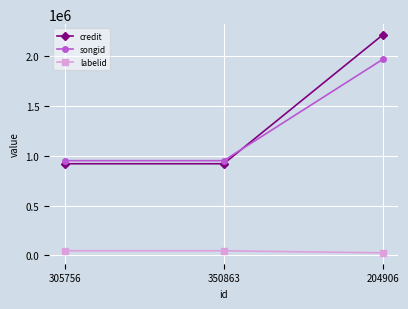

The songid series shows 1966983 at 204906. True or false?

True